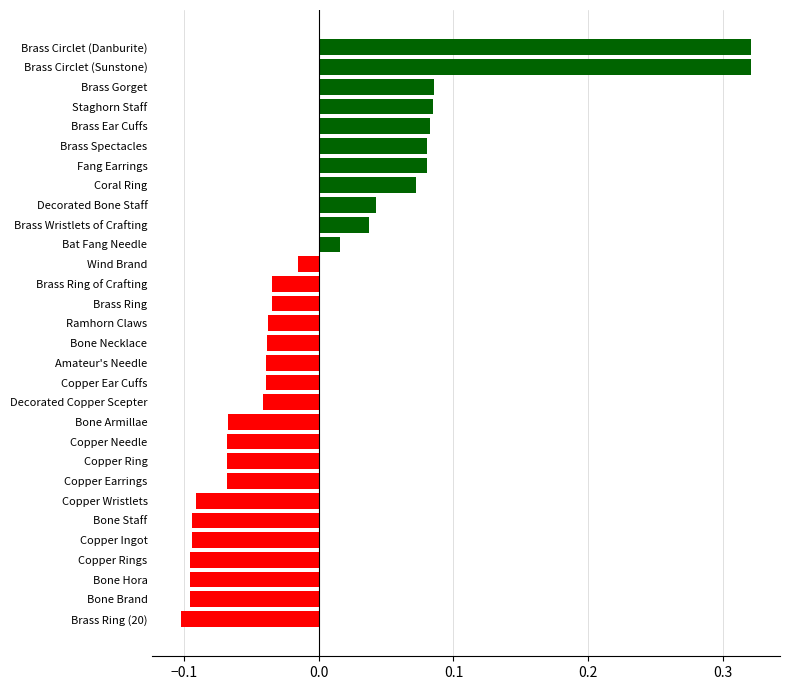

Is it true that the value at Brass Ring (20) is -0.2?

False